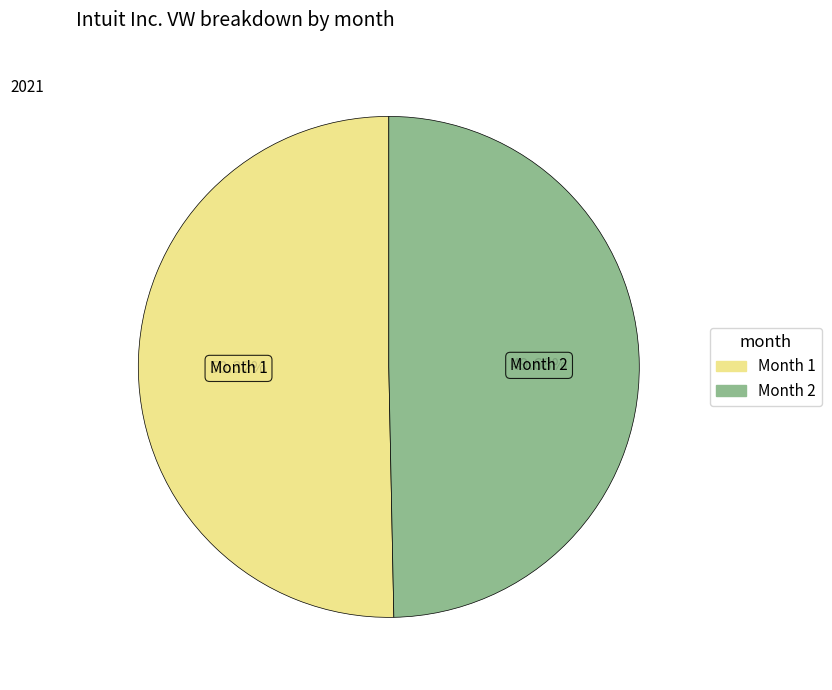

What is the majority slice?

Month 1